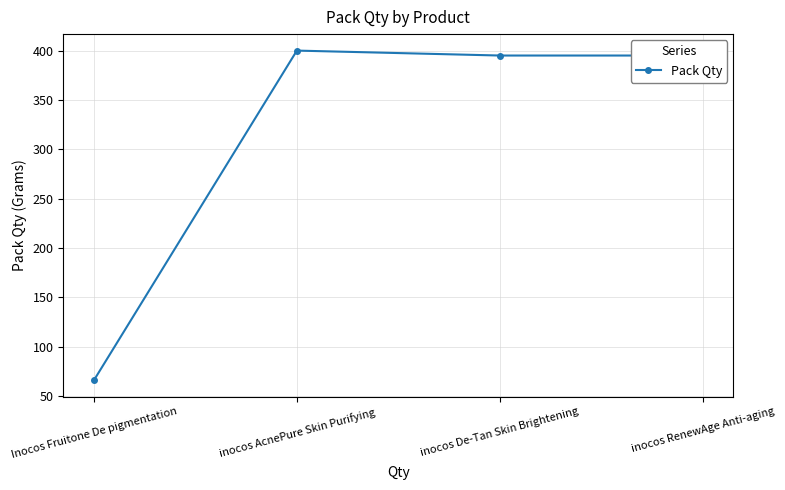

What is the sum of all values?

1255.8